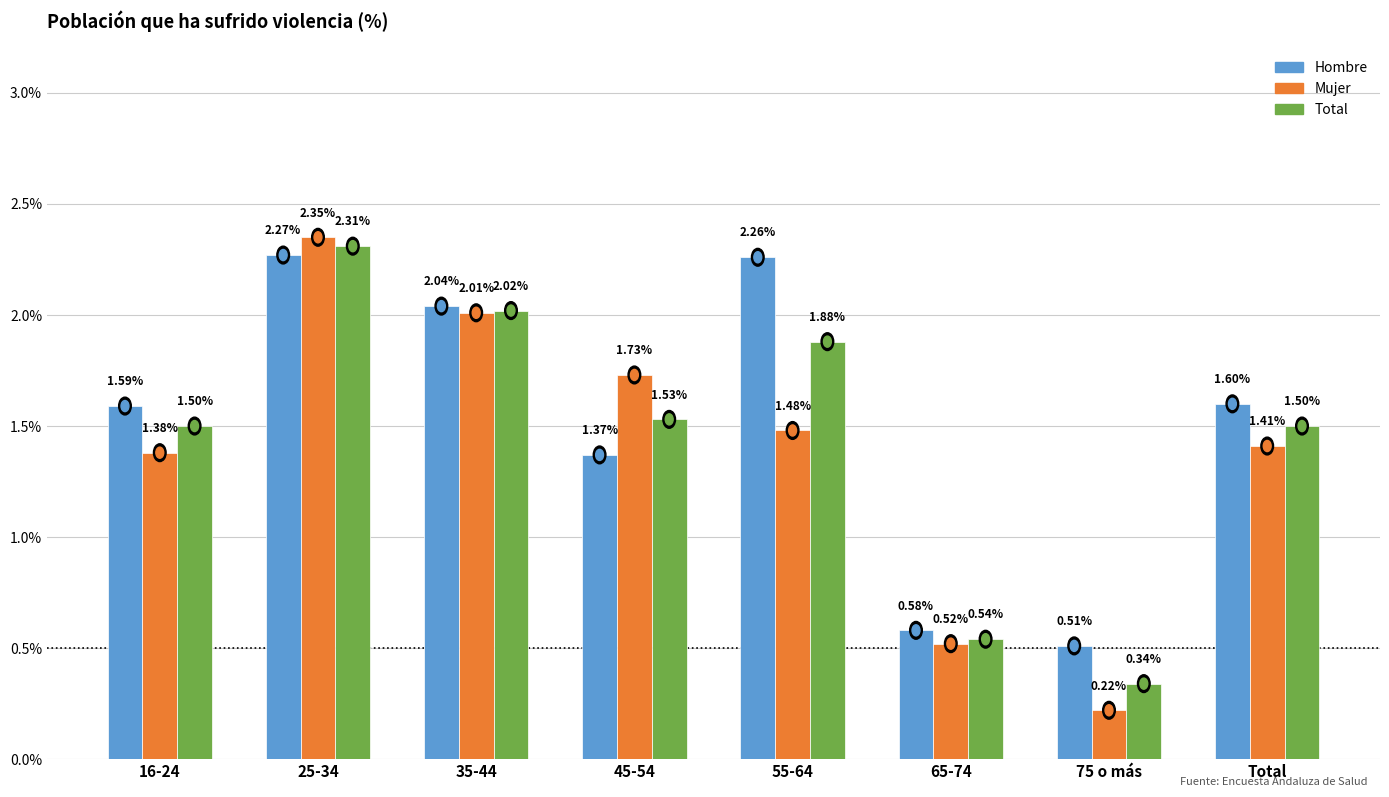

The value of Mujer at 35-44 is 2.0. True or false?

True